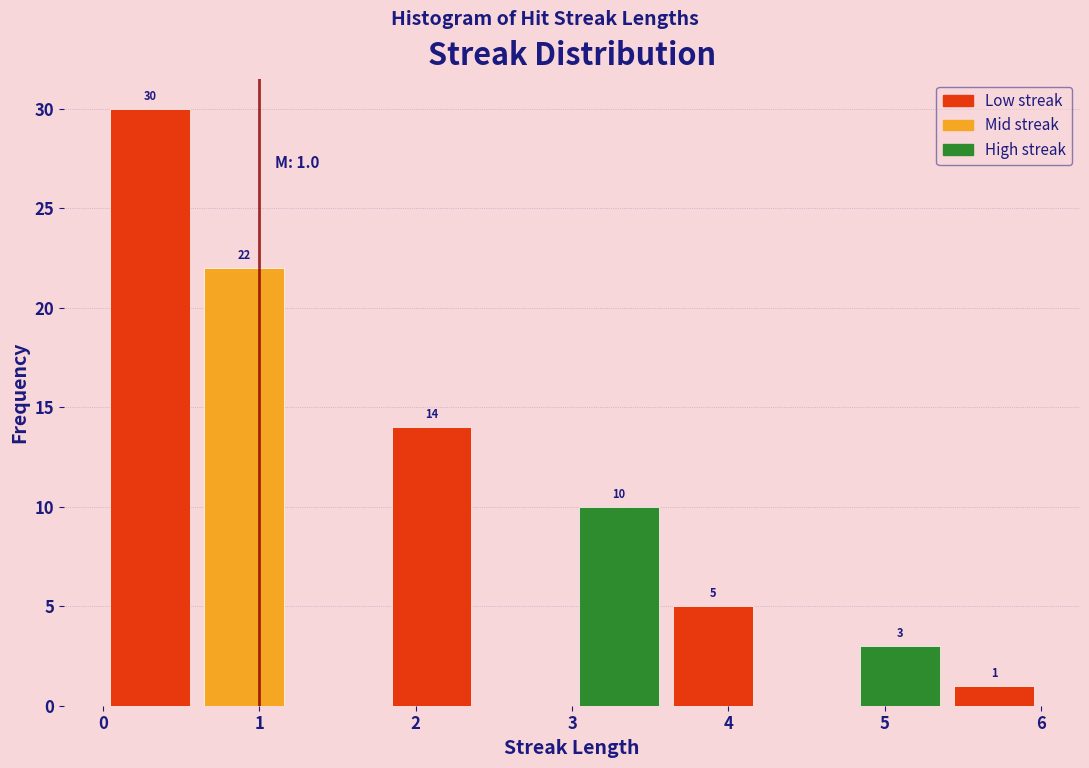

Which range on the x-axis has the tallest bar?

0.0 to 0.6